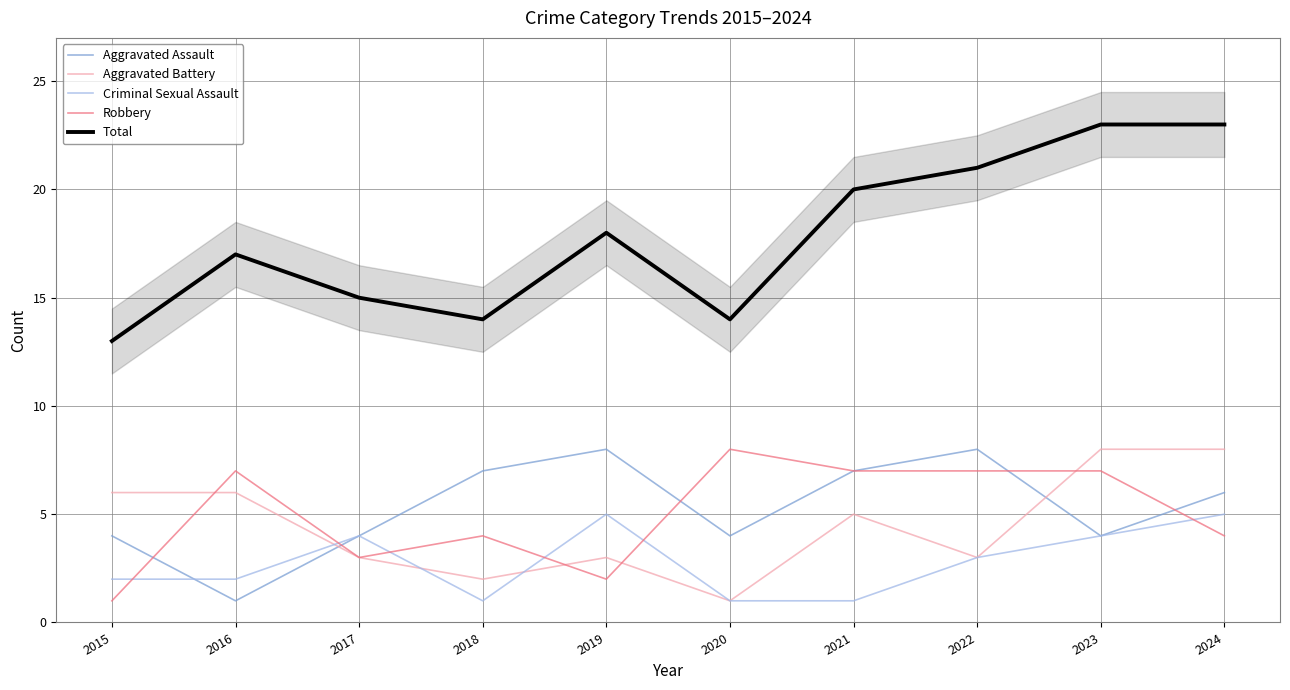

True or false: Aggravated Assault has a value of 7 at 2021.

True